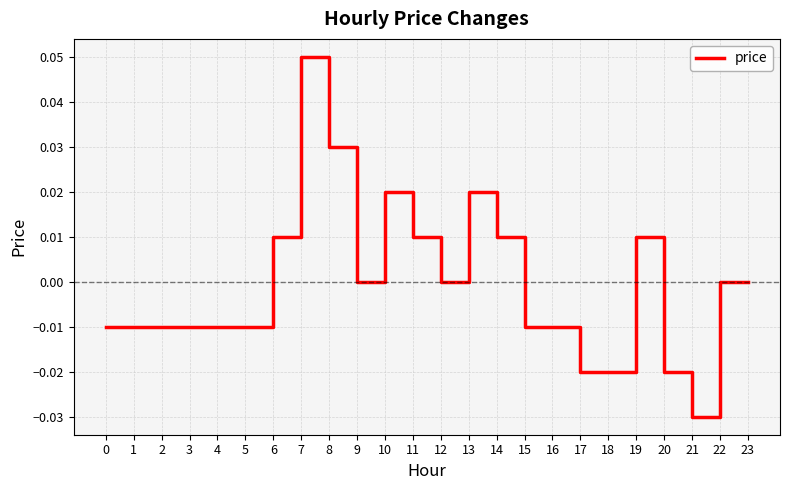

Which category has the highest value across all series?

7